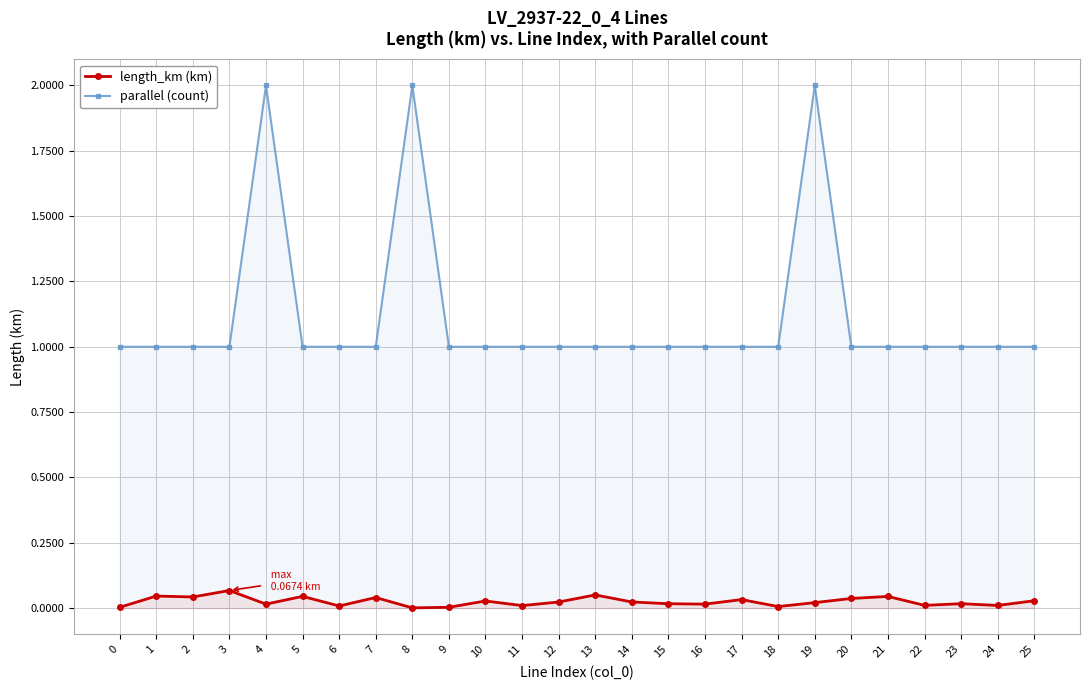

True or false: parallel (count) and length_km (km) intersect in this chart.

False